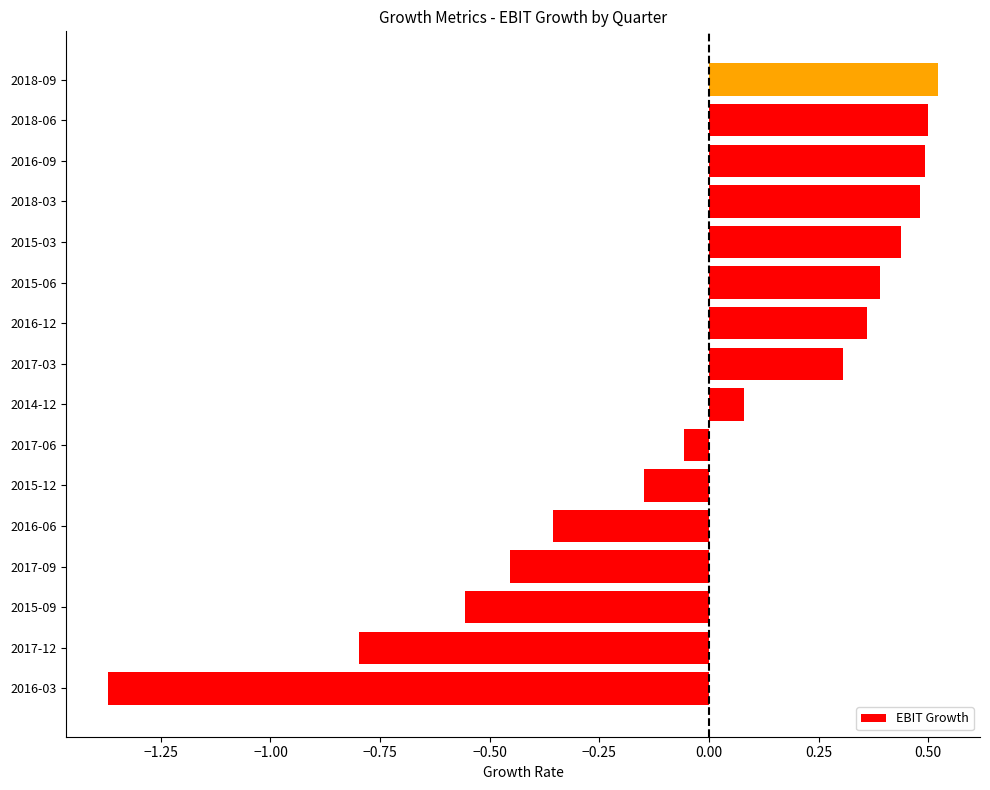

Is it true that the value at 2015-06 is 0.2?

False